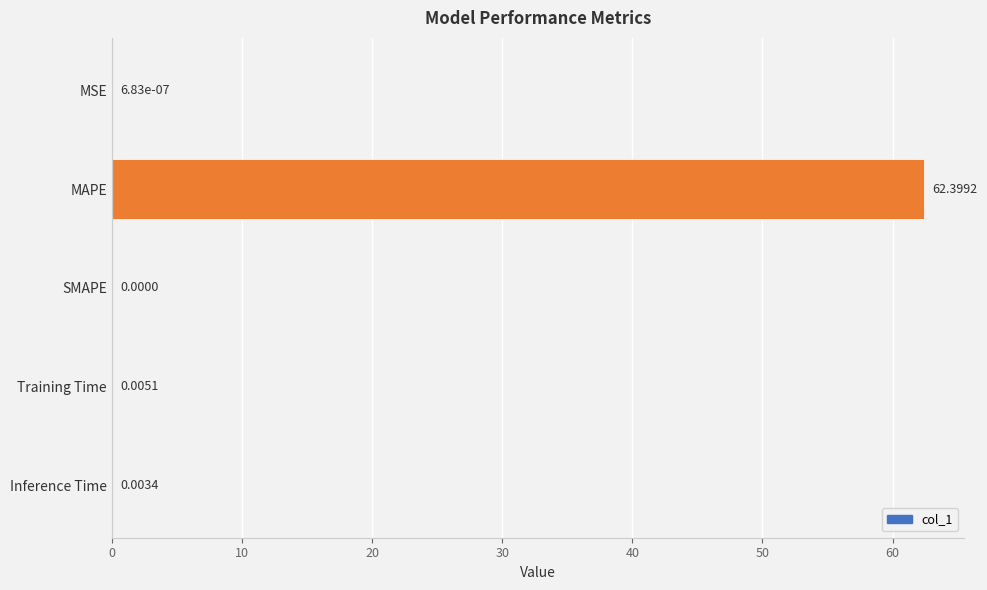

What is the sum of all values?

62.4